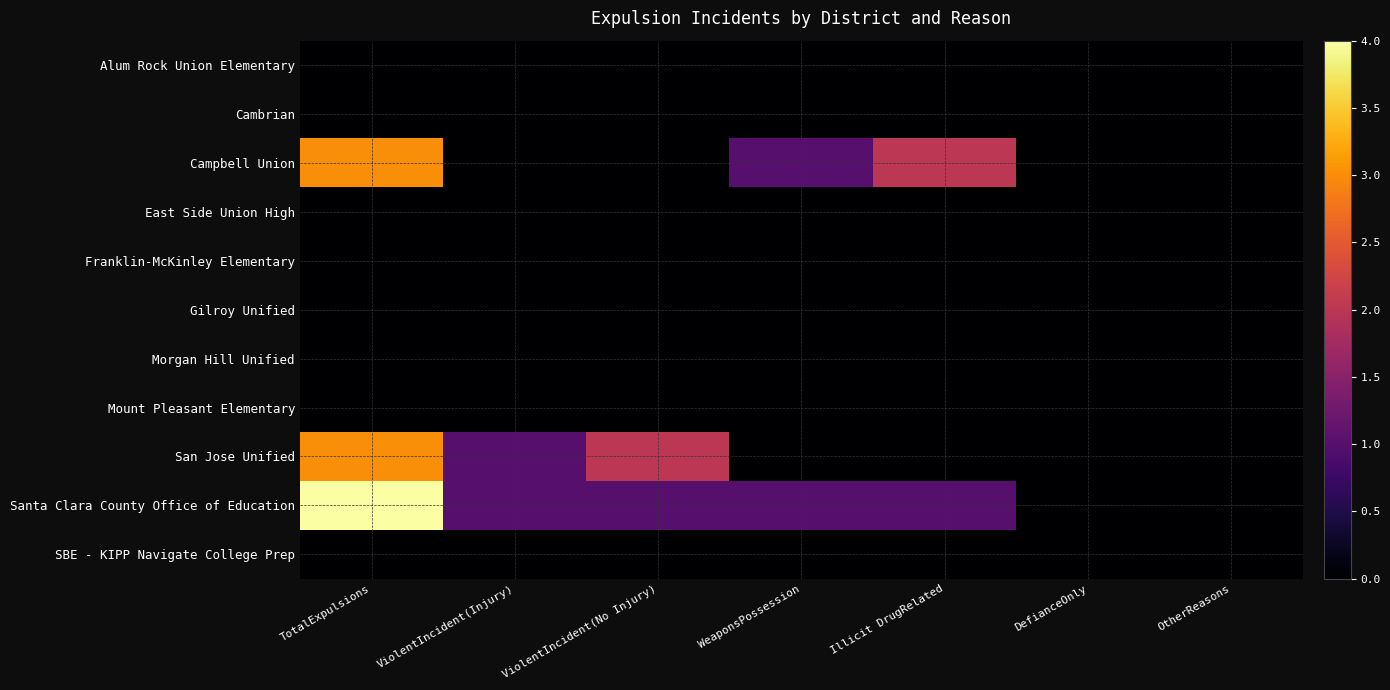

At which category is the sum across all series the highest?

TotalExpulsions